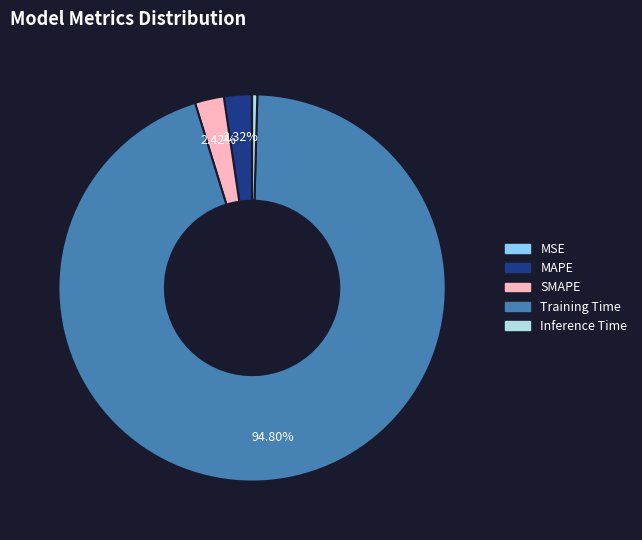

Is SMAPE the majority of the pie?

No